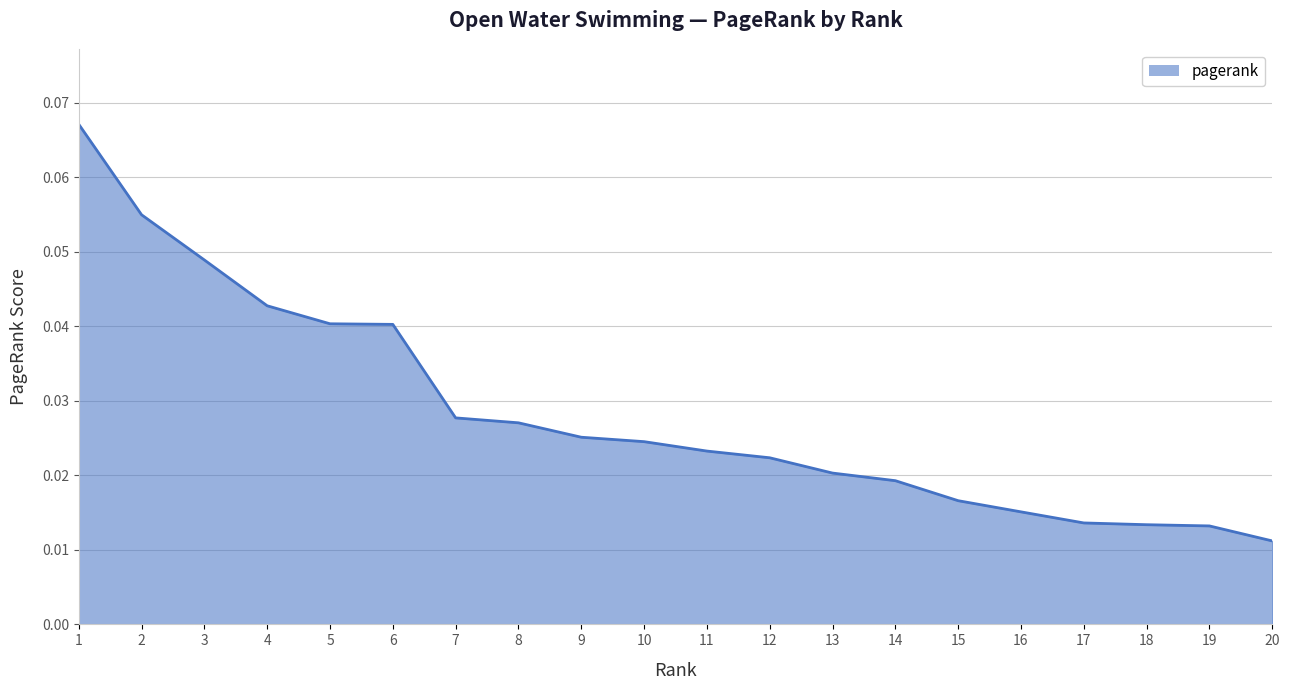

How many lines are shown in the chart?

1